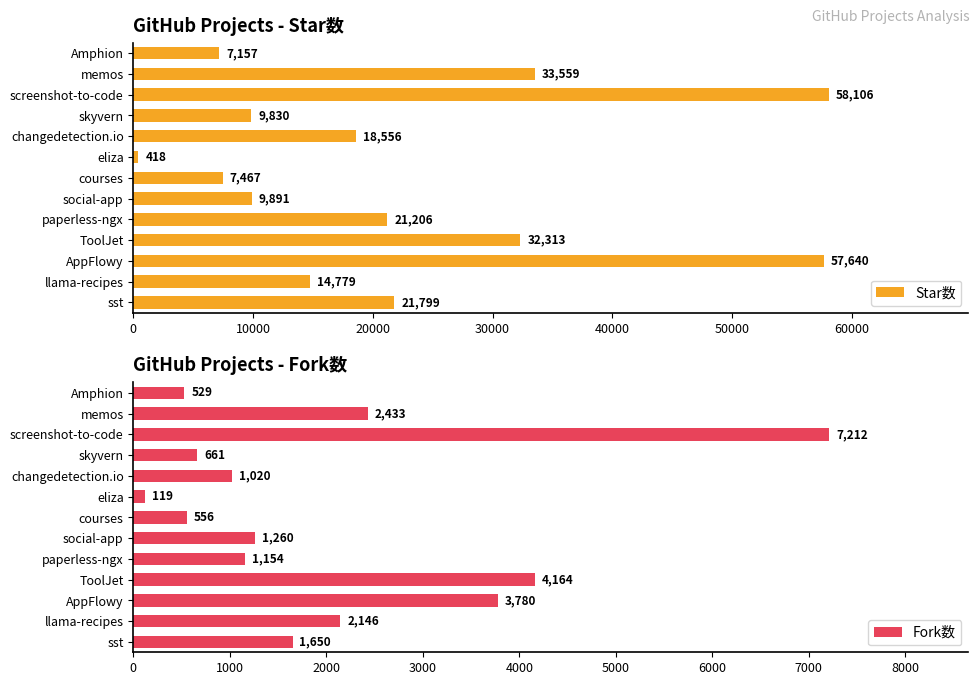

What is the maximum value for Star数?

58106